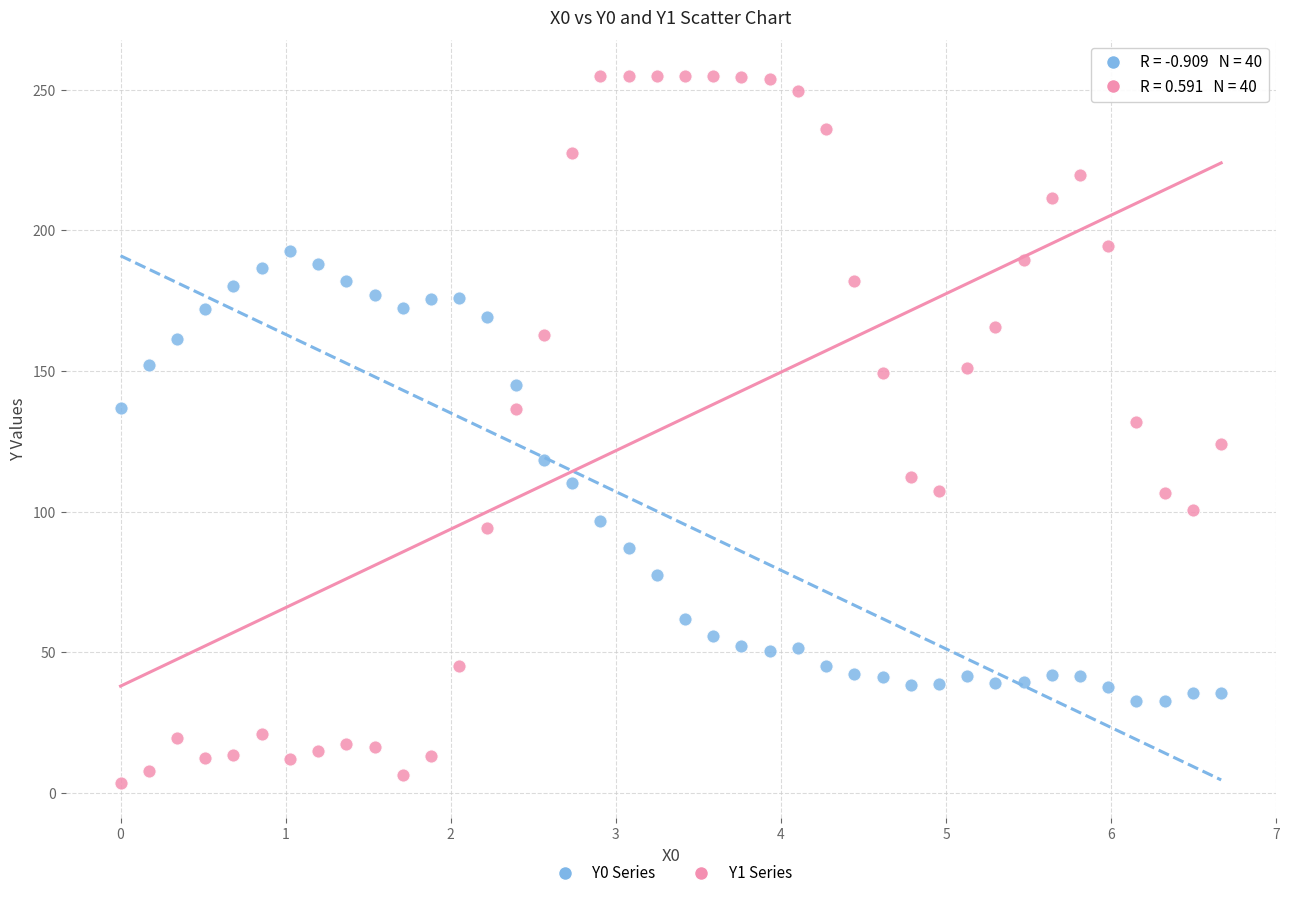

Which series contains the lowest Y value?

Y1 Series